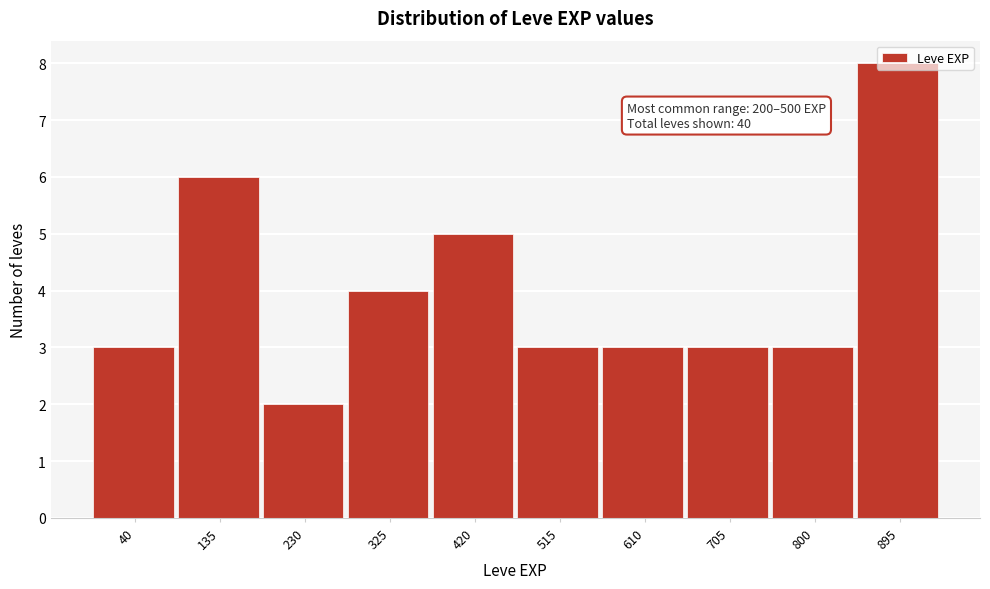

Which has a higher value, 40 or 325?

325